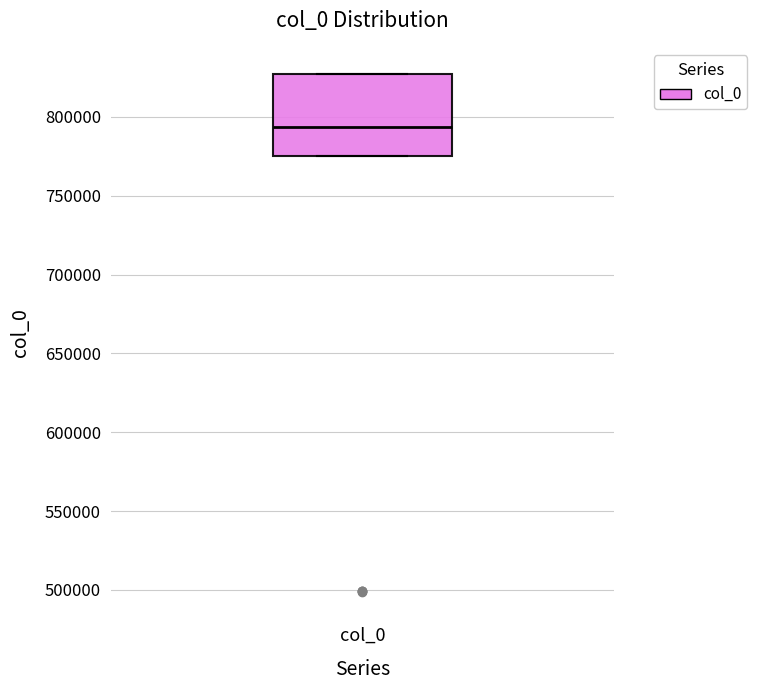

Read this box plot against the y-axis: the position of the median line, the range covered by the box, and the ends of both whiskers. The values are not printed on the chart, so give them approximately, as read against the axis.

median 795000, box 775000 to 825000, whiskers 775000 to 825000